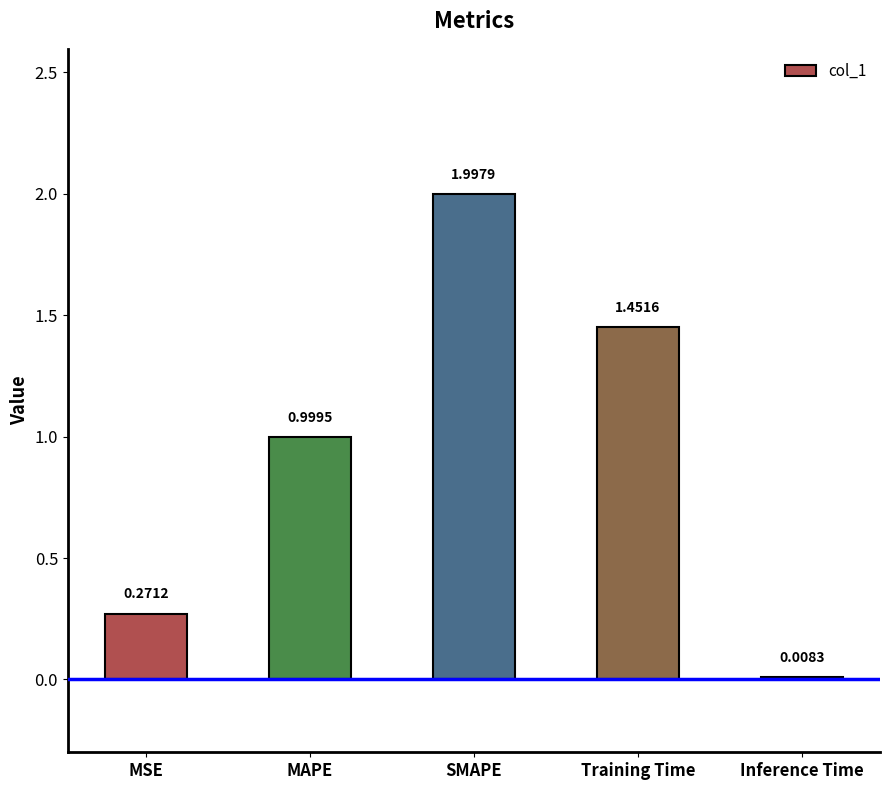

What is the sum of all values?

4.7